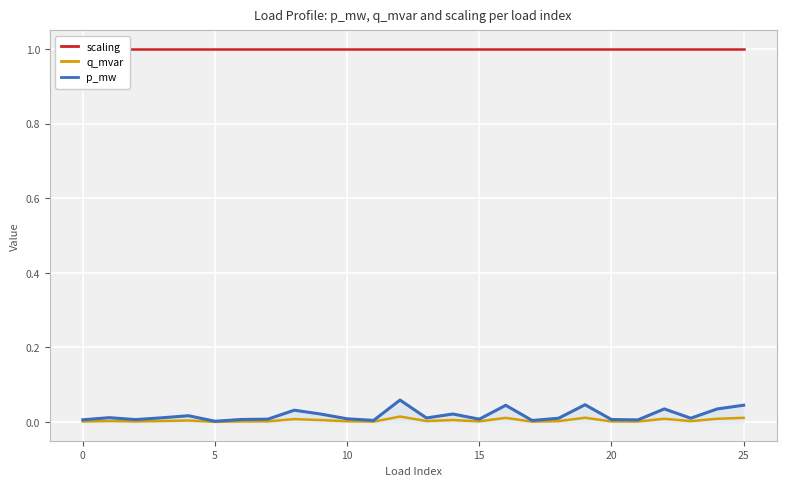

The p_mw series shows 0.0 at 10. True or false?

True